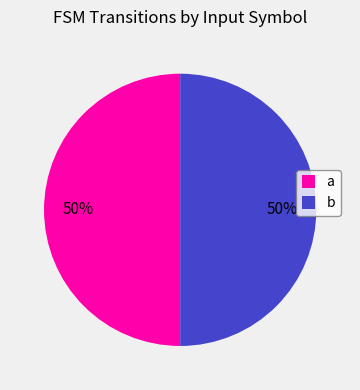

True or false: a accounts for 50% of the total.

True